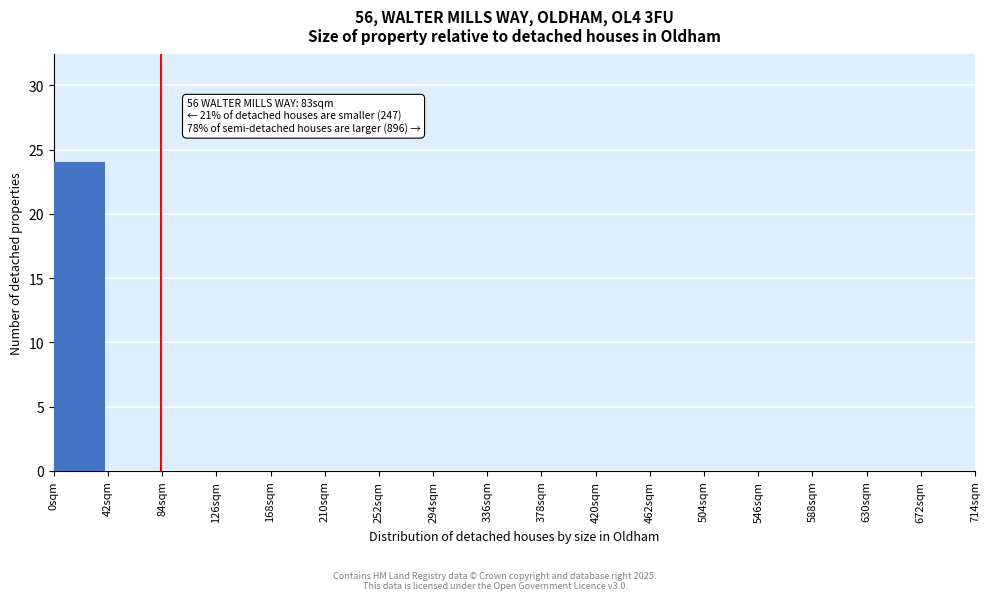

Which range on the x-axis has the tallest bar?

0 to 42